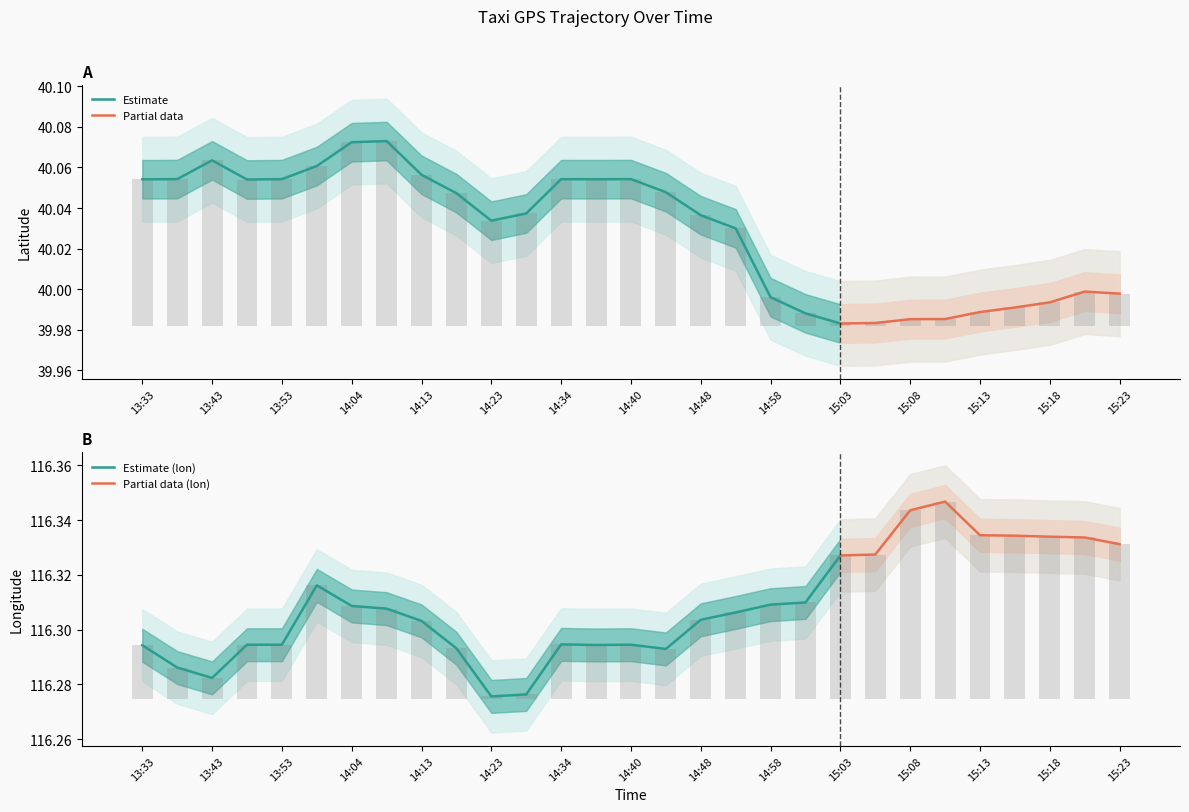

At which label does Estimate (lon) reach its peak?

15:03